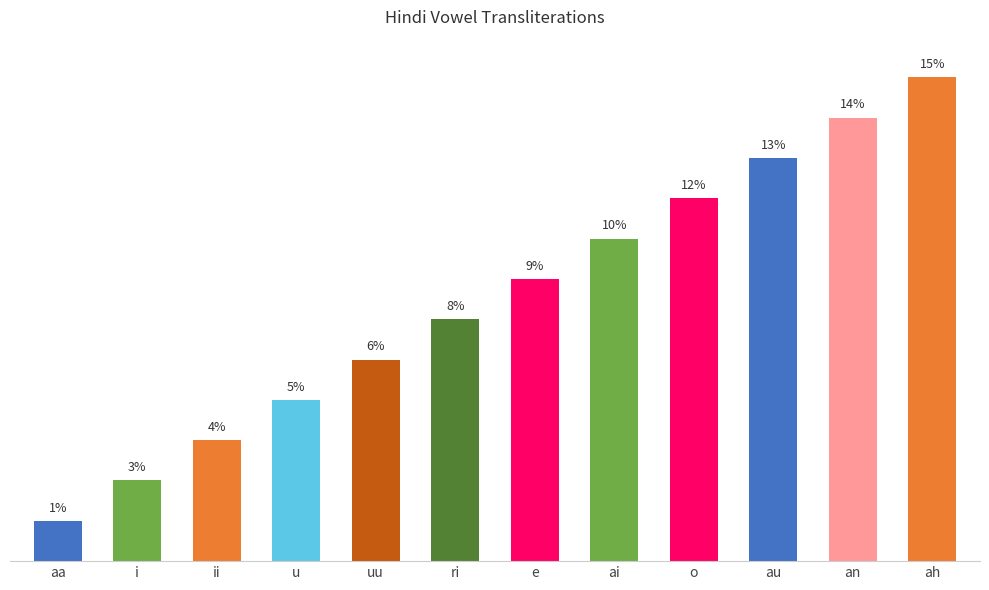

At which category does the chart reach its minimum across all series?

aa